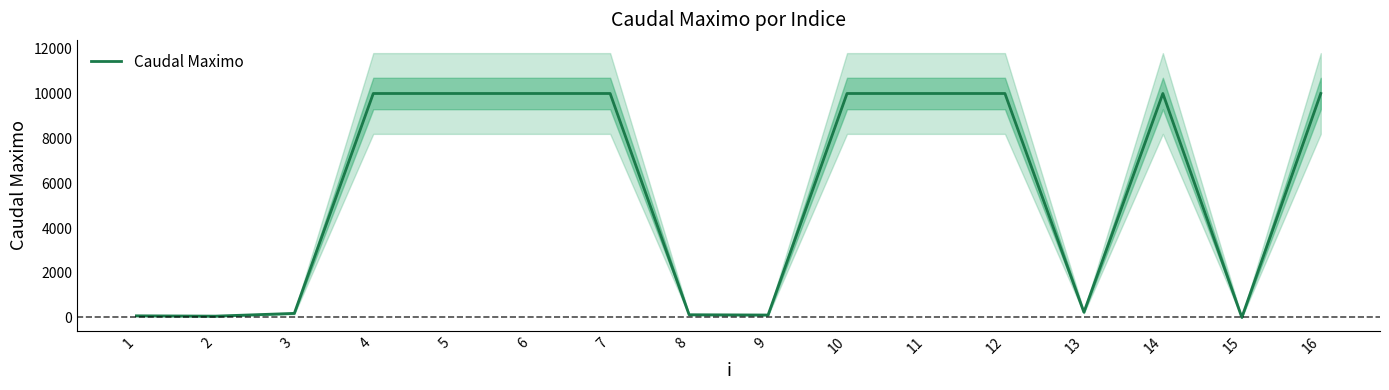

Which category has the lowest value across all series?

15